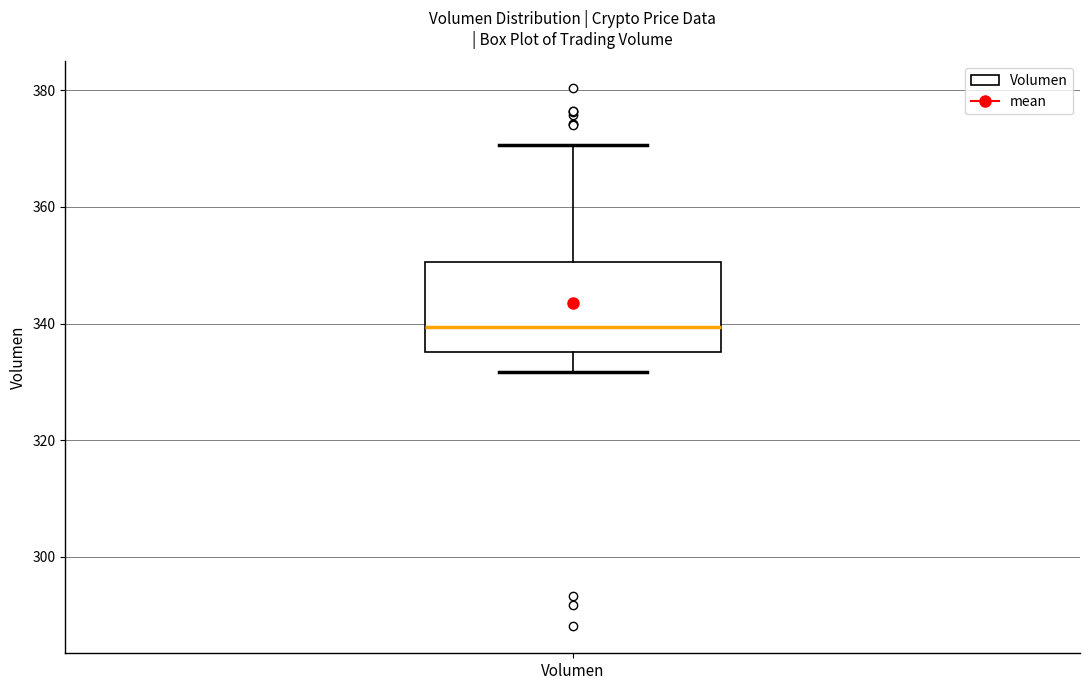

Read this box plot against the y-axis: the position of the median line, the range covered by the box, and the ends of both whiskers. The values are not printed on the chart, so give them approximately, as read against the axis.

median 340, box 336 to 350, whiskers 332 to 370